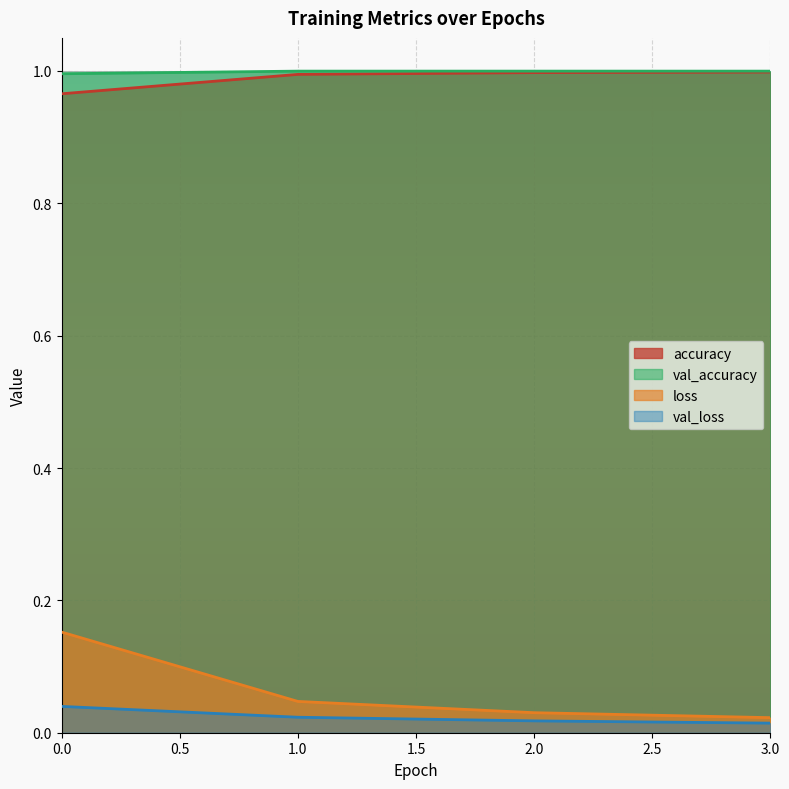

True or false: loss has more than 2 interior local peaks.

False